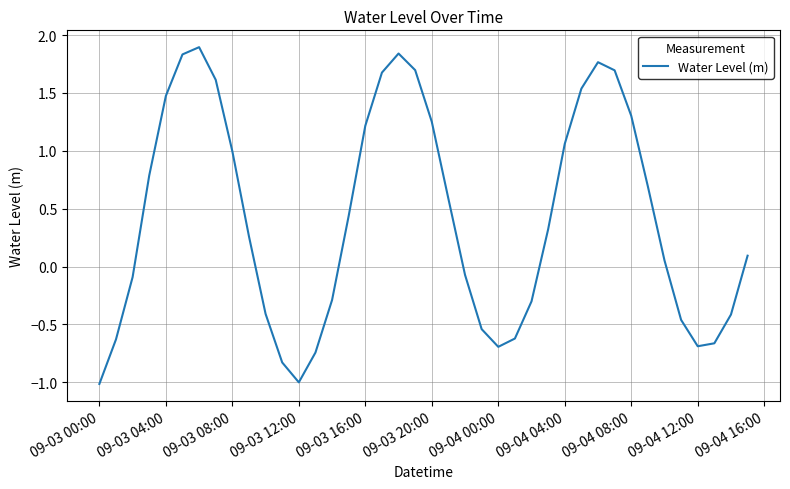

What is the difference between the maximum and minimum values?

2.9